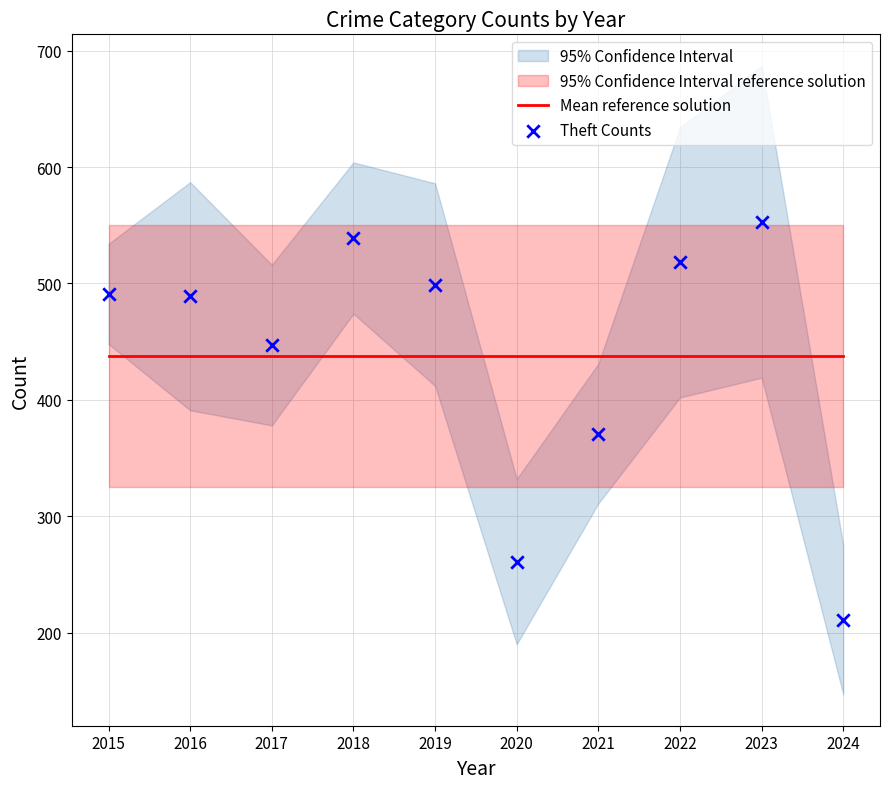

At which category is the sum across all series the highest?

2023